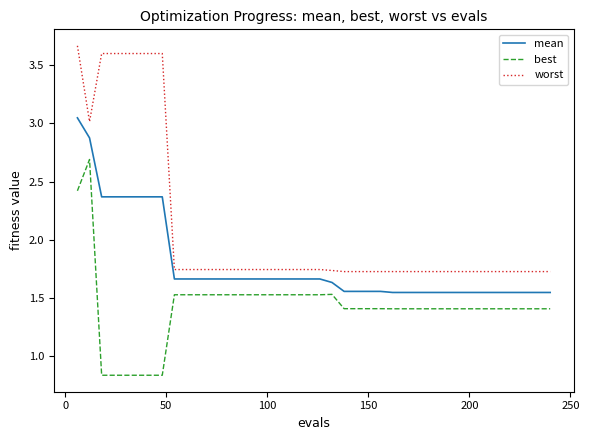

Which series has the largest total across all categories?

worst